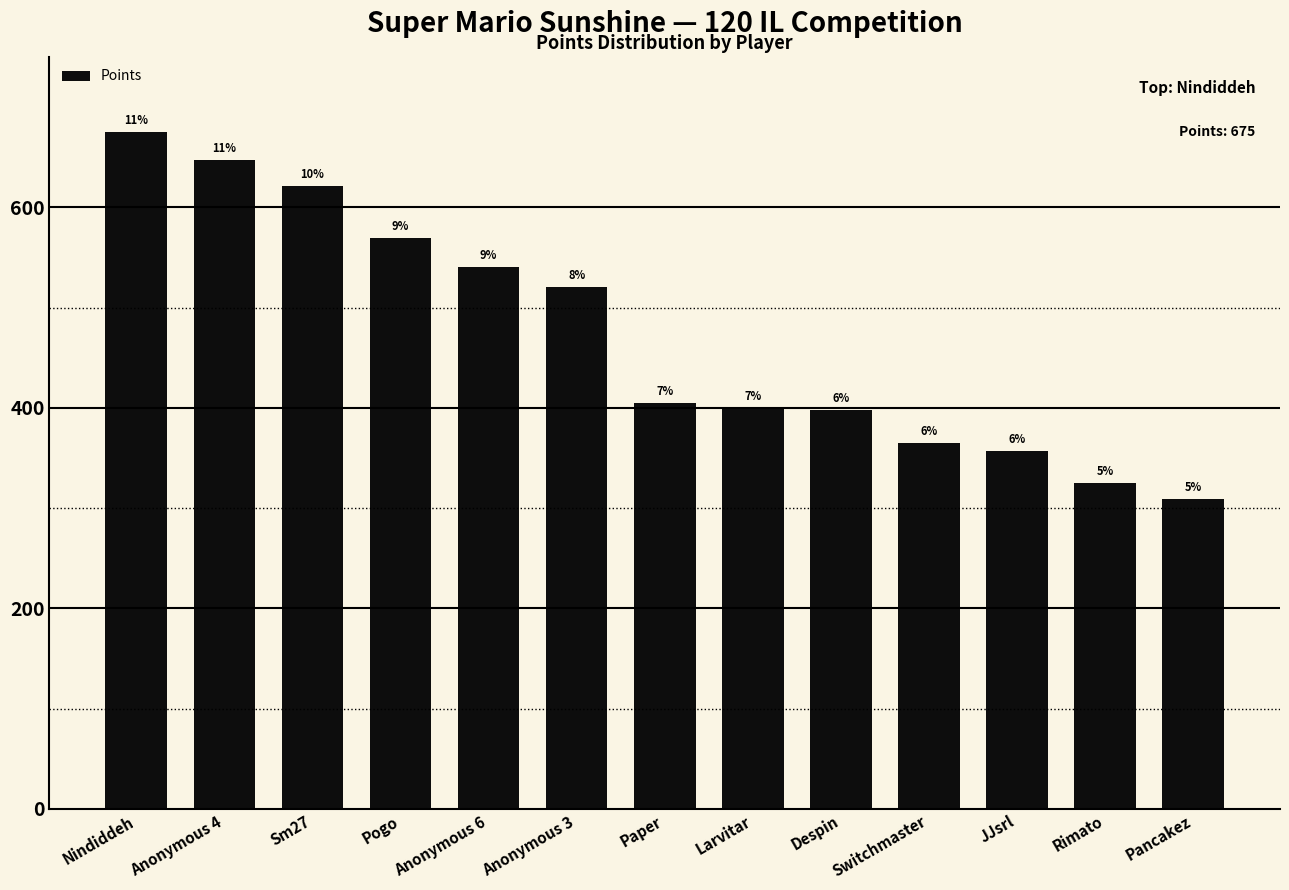

Reading left to right, list all the values displayed in this chart.

Nindiddeh=675	Anonymous 4=647	Sm27=621	Pogo=569	Anonymous 6=541	Anonymous 3=521	Paper=405	Larvitar=400	Despin=398	Switchmaster=365	JJsrl=357	Rimato=325	Pancakez=309